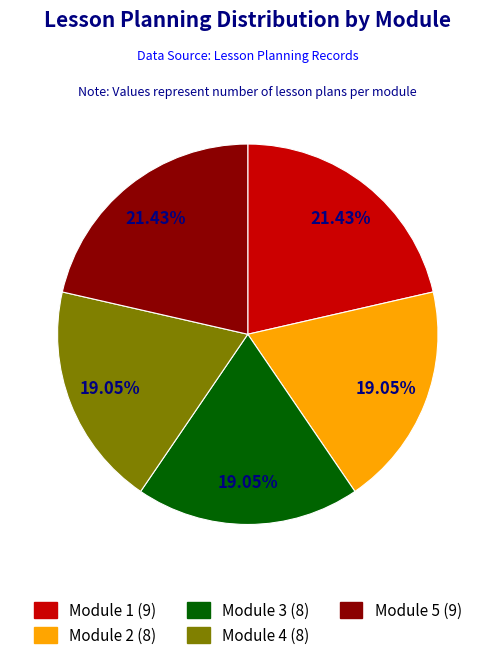

To the nearest percent, what percentage of the pie is Module 3?

19%